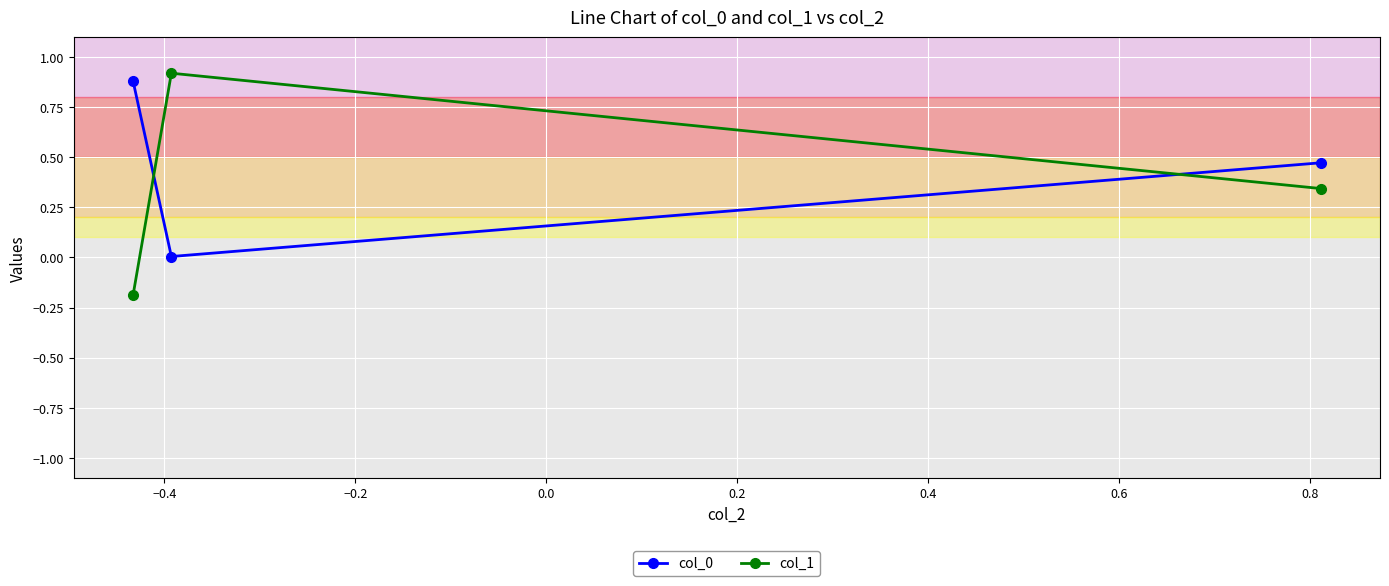

Is this an area chart (filled region under the line)?

No